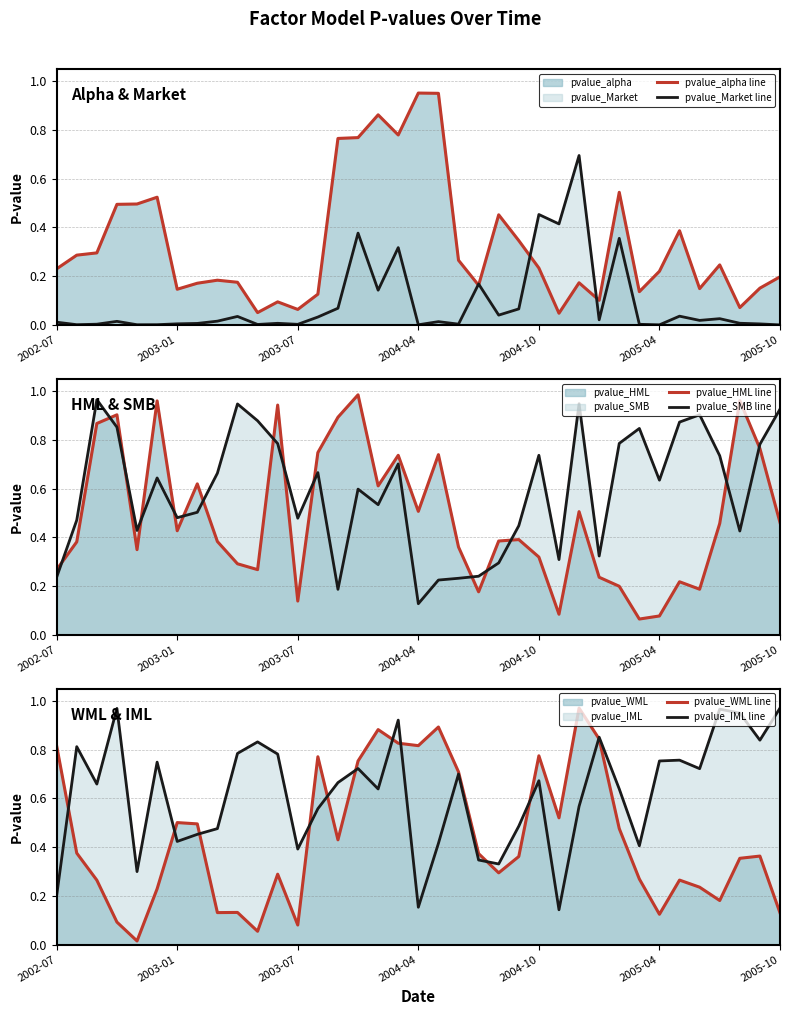

Which series ends up on top after the final intersection of pvalue_SMB line and pvalue_HML line?

pvalue_SMB line